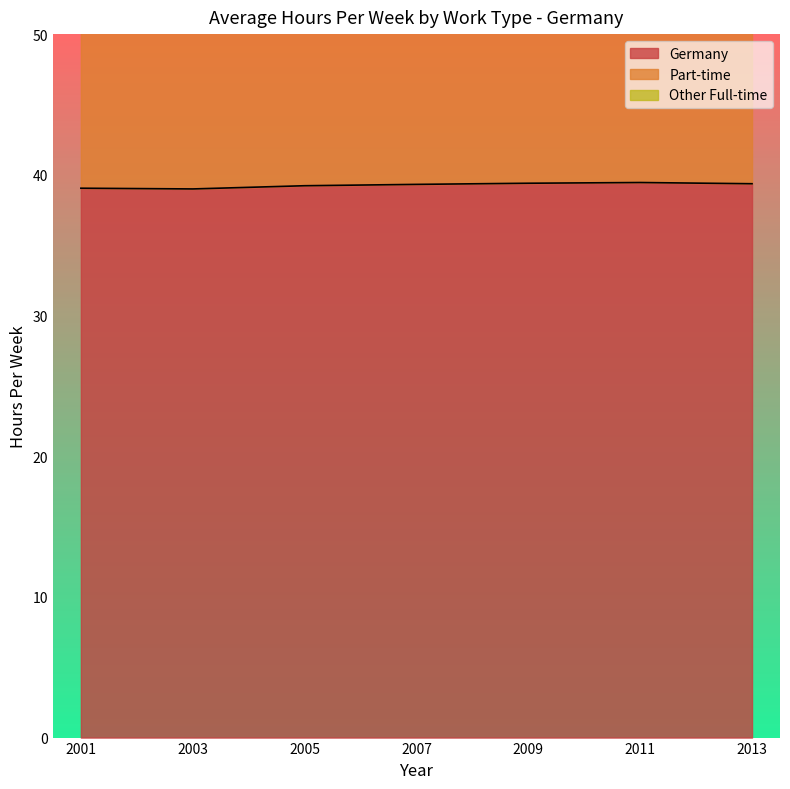

How many interior local peaks does the Part-time series have?

2